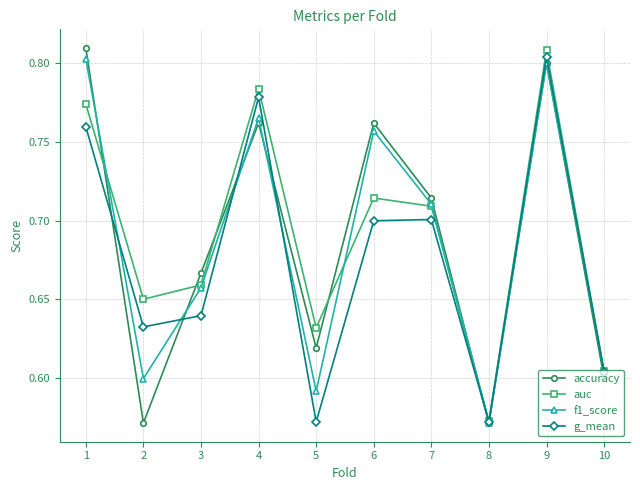

At 1, list the series in order from largest to smallest.

accuracy, f1_score, auc, g_mean